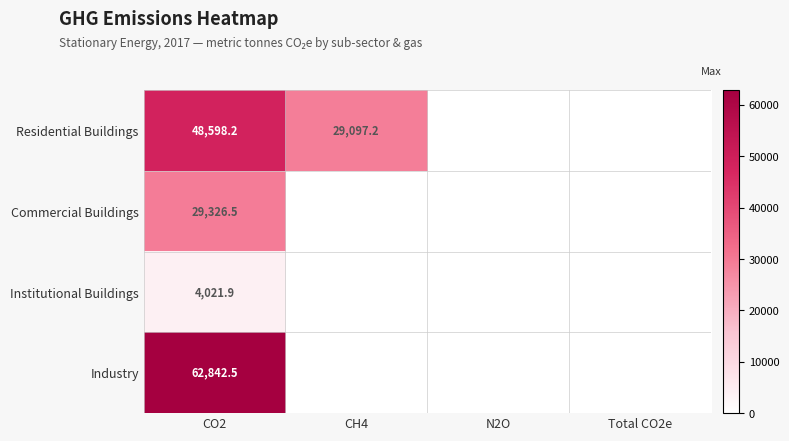

What is the total value across all series at CO2?

144789.1